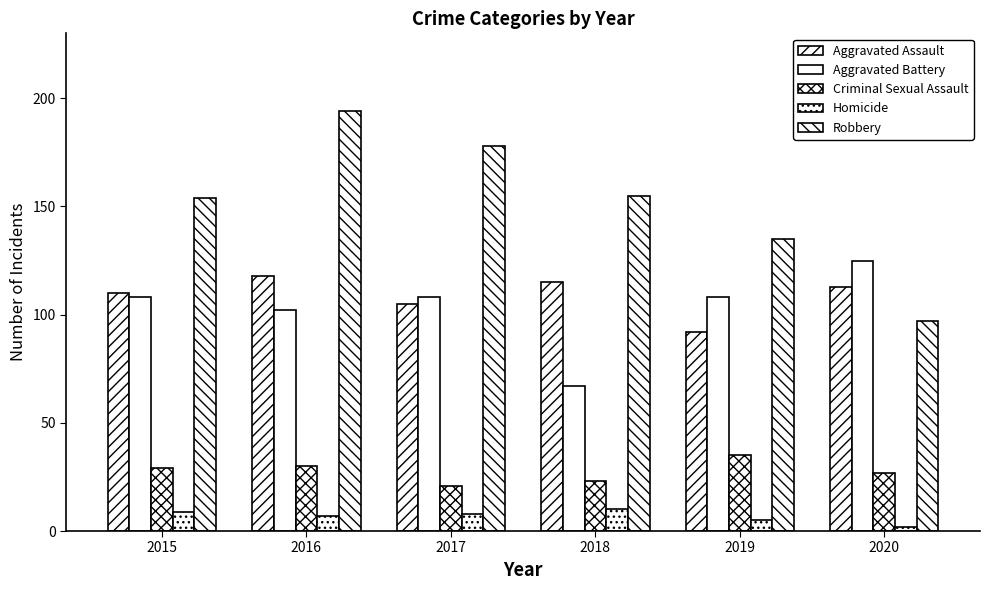

What is the value of the Aggravated Assault bar at the 1st from the left?

110